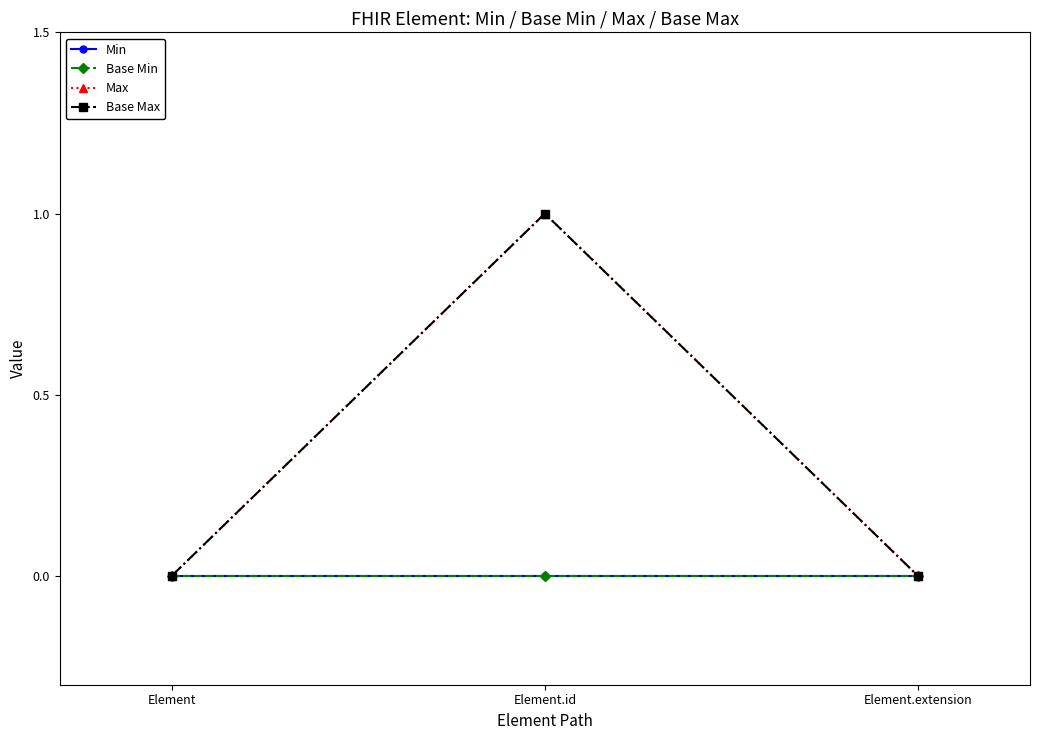

Does the chart have visible grid lines?

No